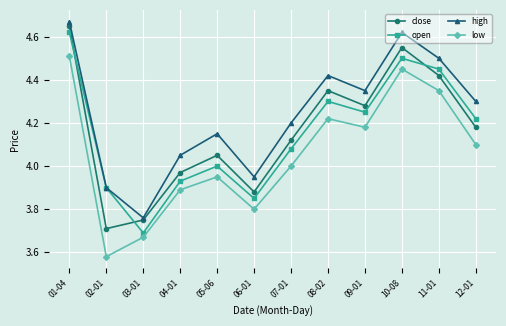

True or false: high has more than 2 points higher than both neighbors.

True